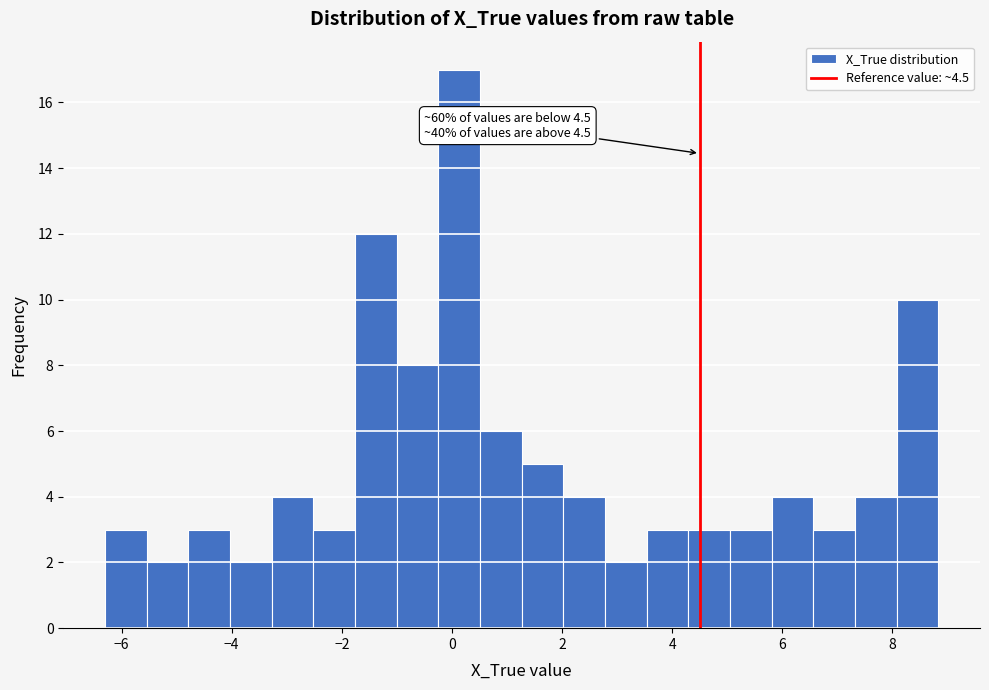

Read against the x-axis, roughly where is the centre of the tallest bar?

0.2